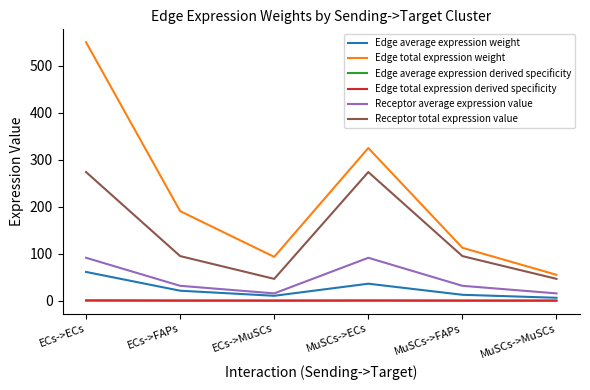

Which has a higher value, ECs->ECs or MuSCs->ECs?

ECs->ECs